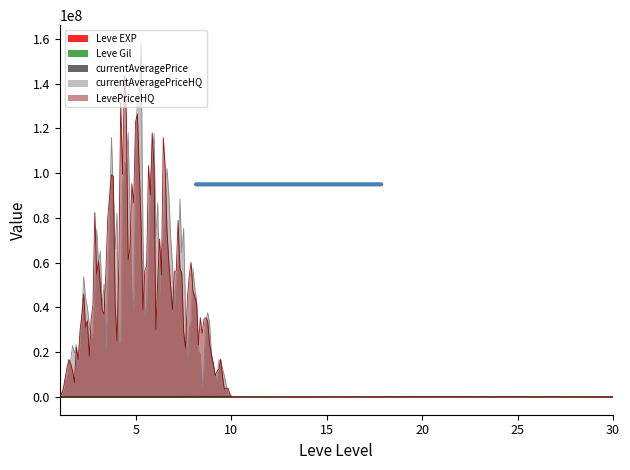

Which series has the widest spread of values?

currentAveragePriceHQ